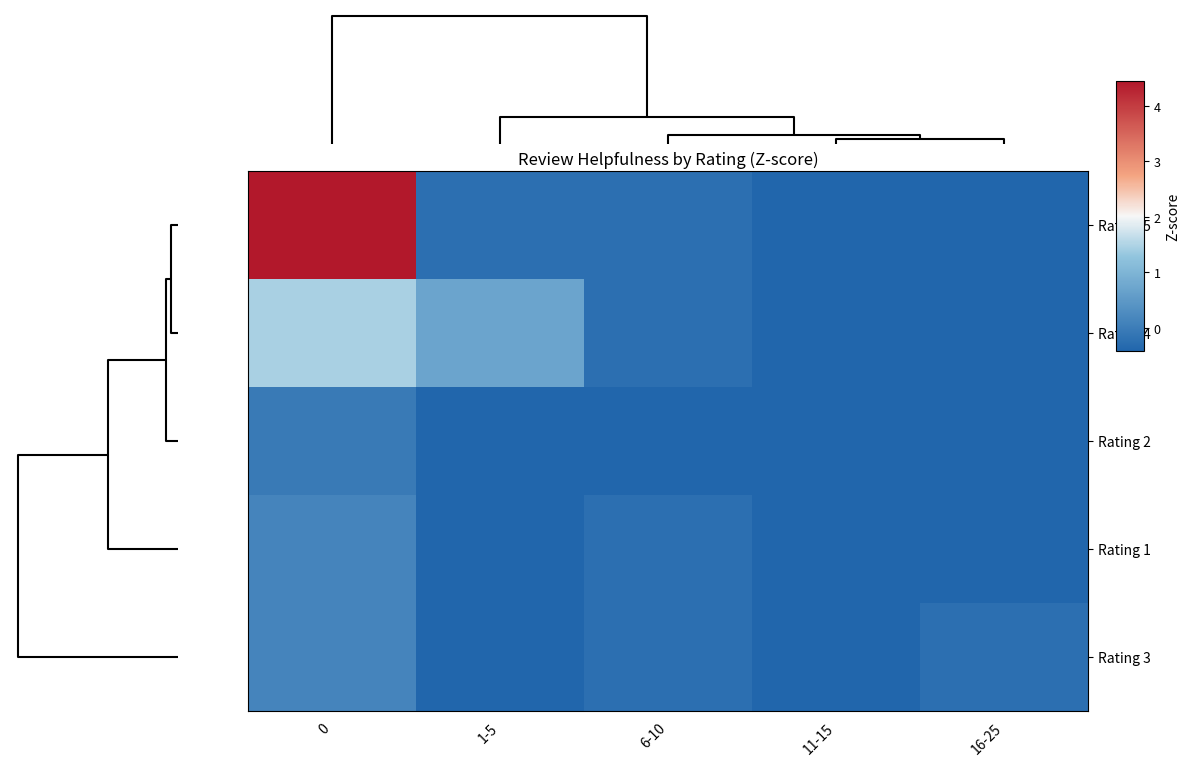

Reading left to right, extract all data points from this chart.

Rating 5: 0=4.4	1-5=-0.2	6-10=-0.2	11-15=-0.4	16-25=-0.4
Rating 4: 0=1.5	1-5=0.7	6-10=-0.2	11-15=-0.4	16-25=-0.4
Rating 2: 0=-0.0	1-5=-0.4	6-10=-0.4	11-15=-0.4	16-25=-0.4
Rating 1: 0=0.1	1-5=-0.4	6-10=-0.2	11-15=-0.4	16-25=-0.4
Rating 3: 0=0.1	1-5=-0.4	6-10=-0.2	11-15=-0.4	16-25=-0.2